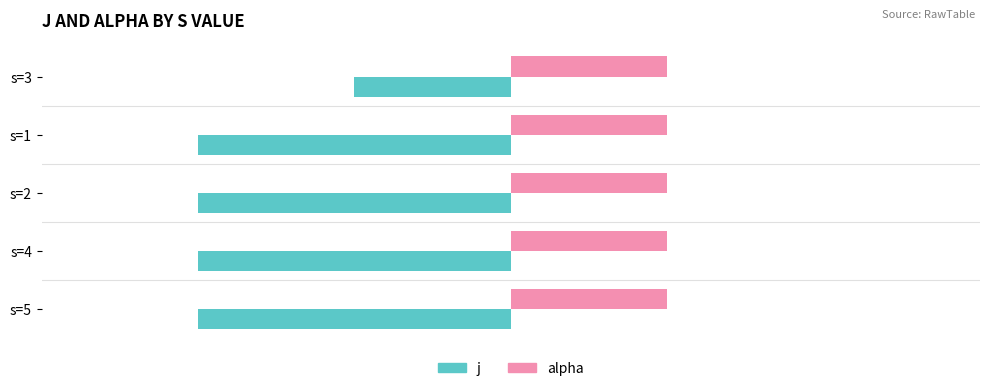

Count the j values in the range -2 to -1.

5